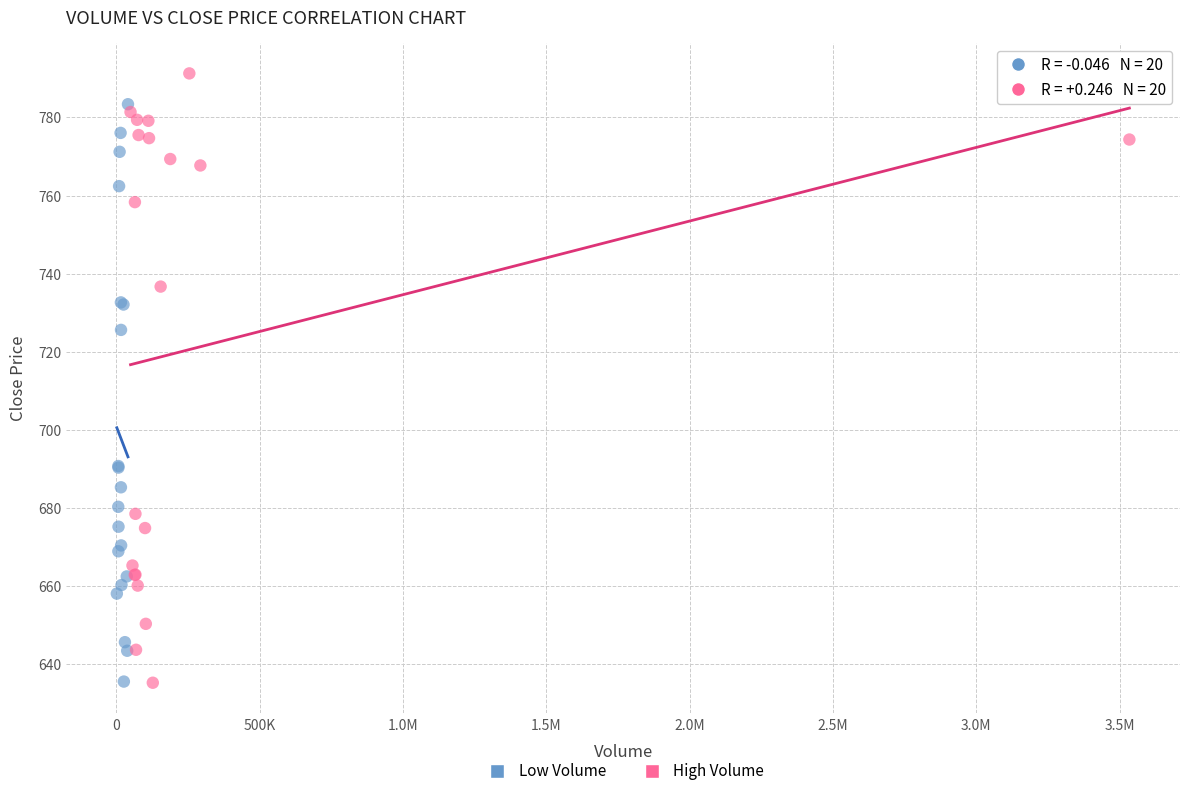

Which series contains the highest Y value?

High Volume